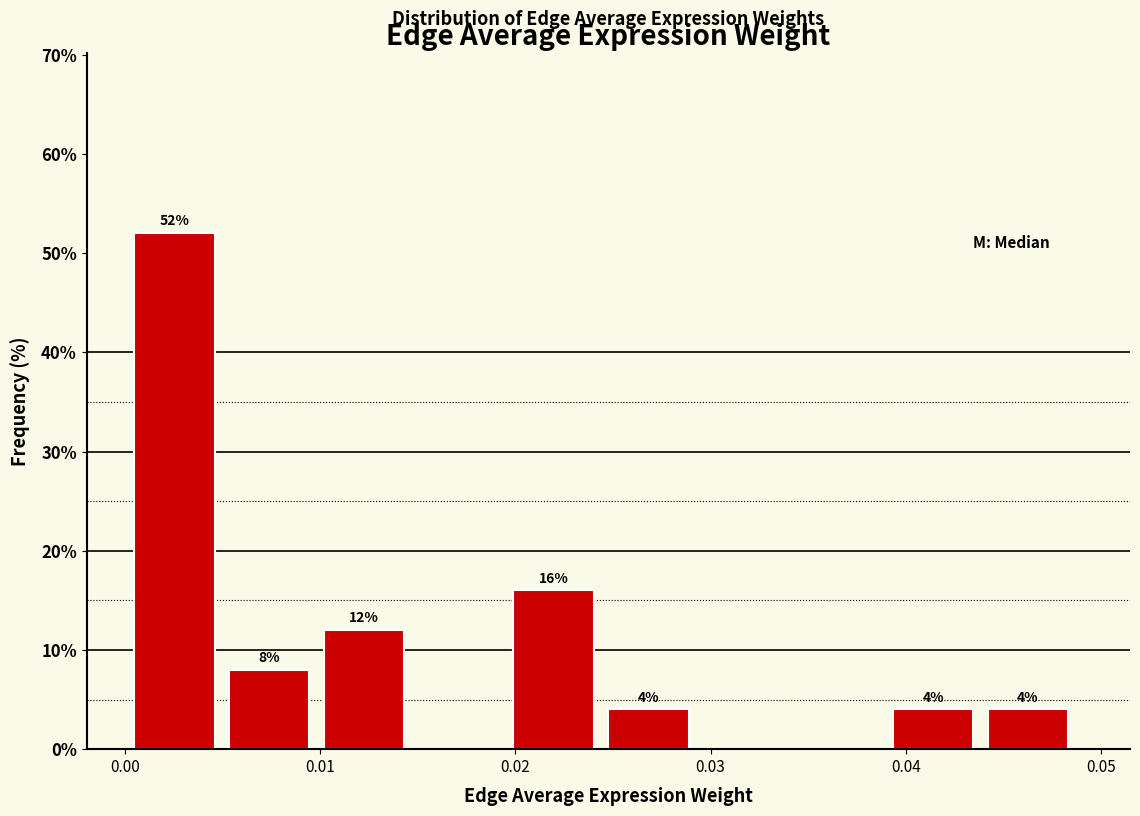

Which range on the x-axis has the tallest bar?

0.000 to 0.005